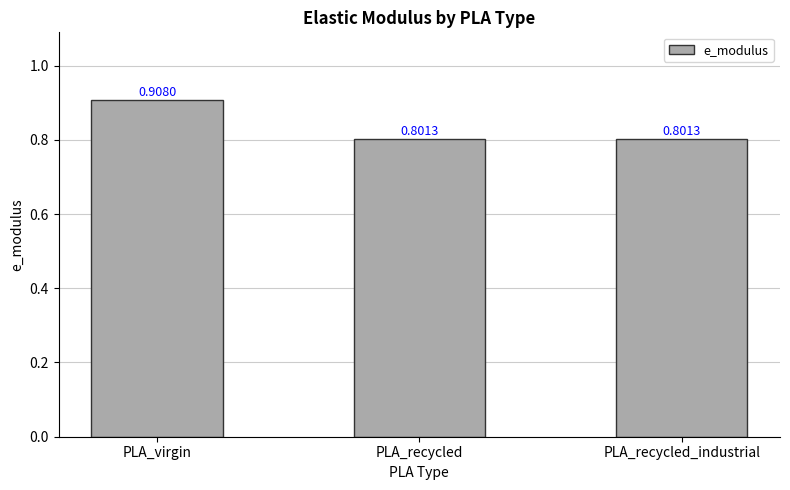

Does the chart contain stacked bars?

No